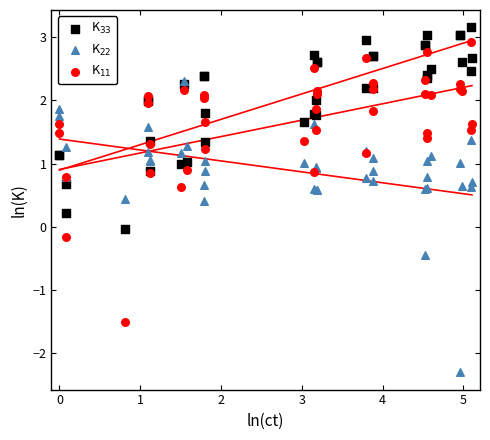

Which series has the largest Y range (max minus min)?

K$_{22}$